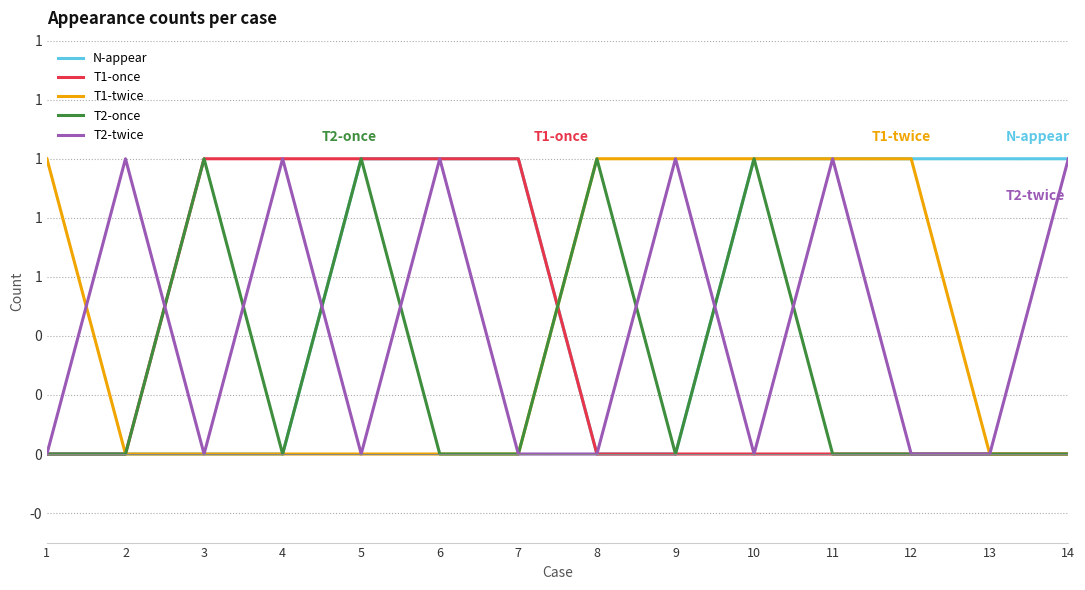

After their last crossing, which series has the higher values: T1-once or T1-twice?

T1-twice